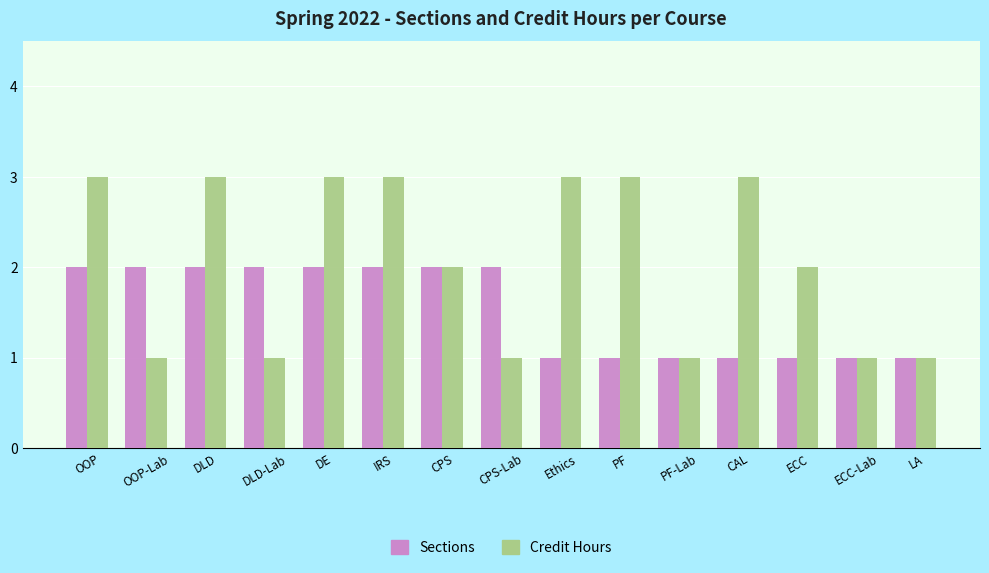

Rank the series at DE from lowest to highest value.

Sections, Credit Hours